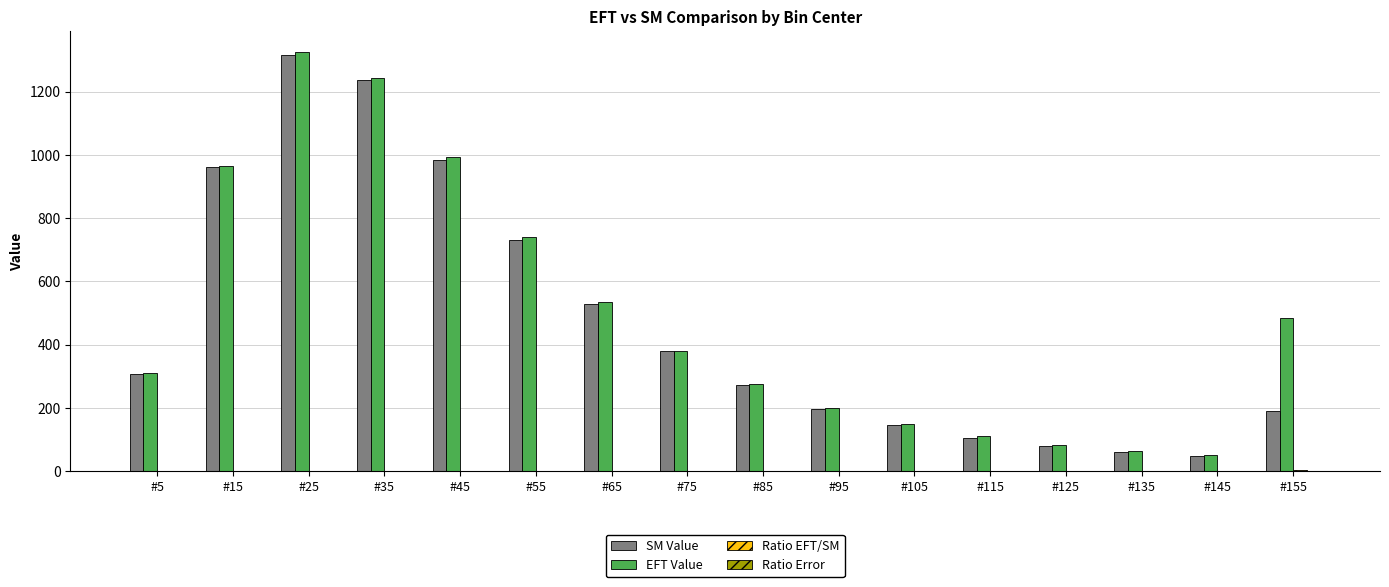

Is it true that SM Value equals 960.6 at #15?

True